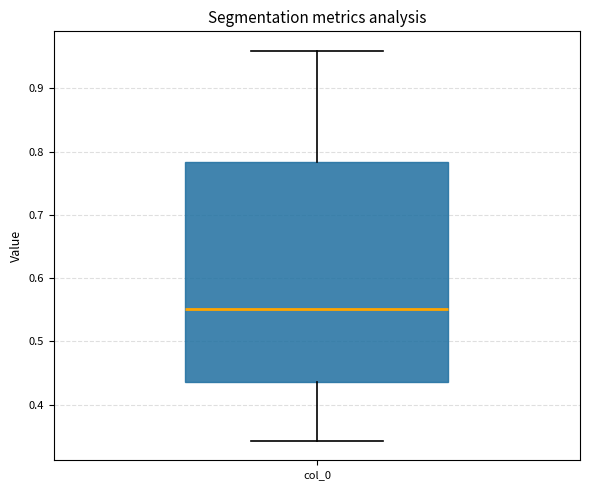

Where does the lower whisker of the box for col_0 end on the y-axis? The values are not printed on the chart, so give them approximately, as read against the axis.

0.34